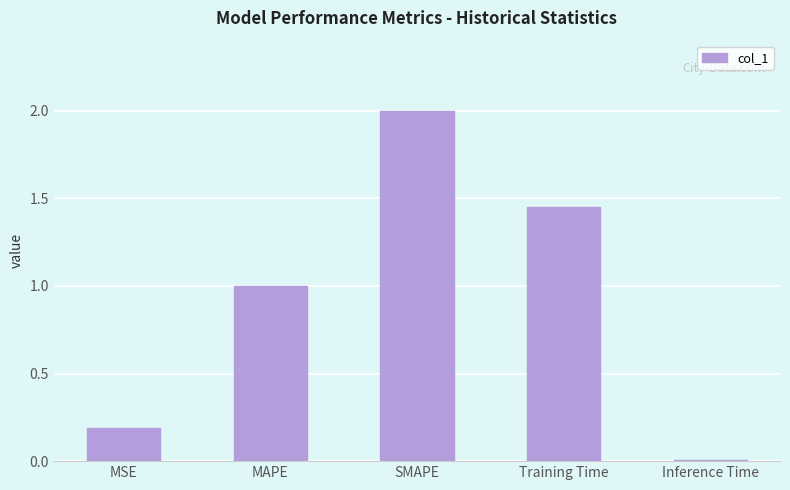

What is the change in value from SMAPE to Inference Time?

-2.0